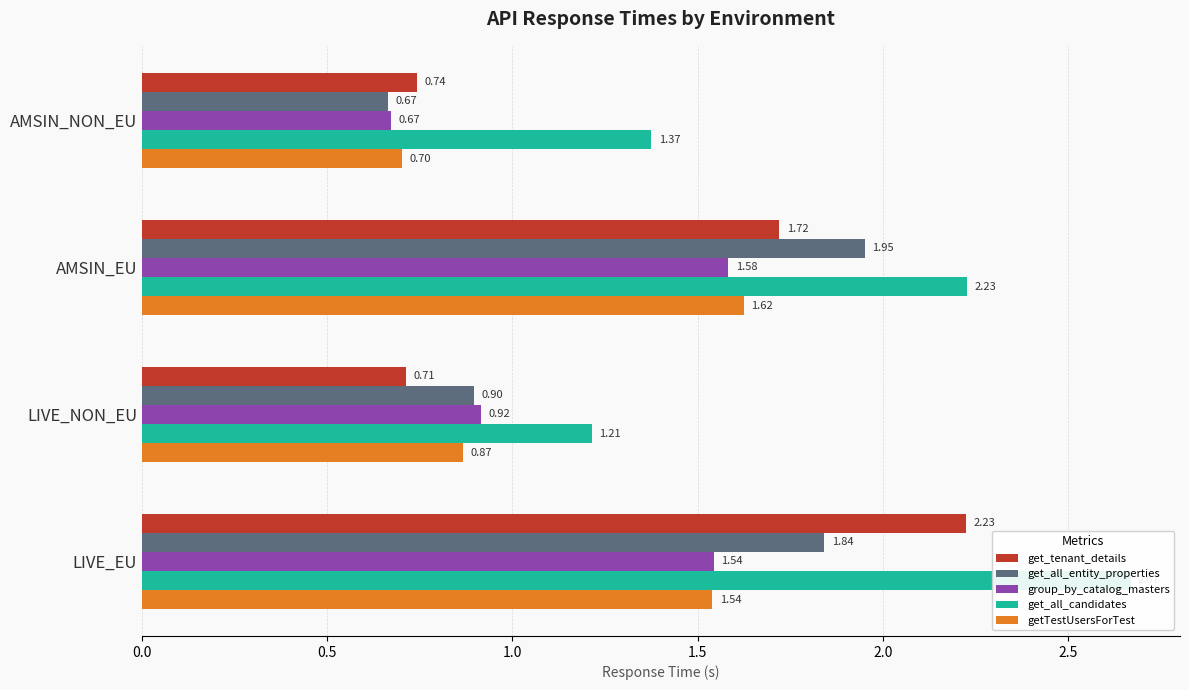

Does the chart contain any negative values?

No